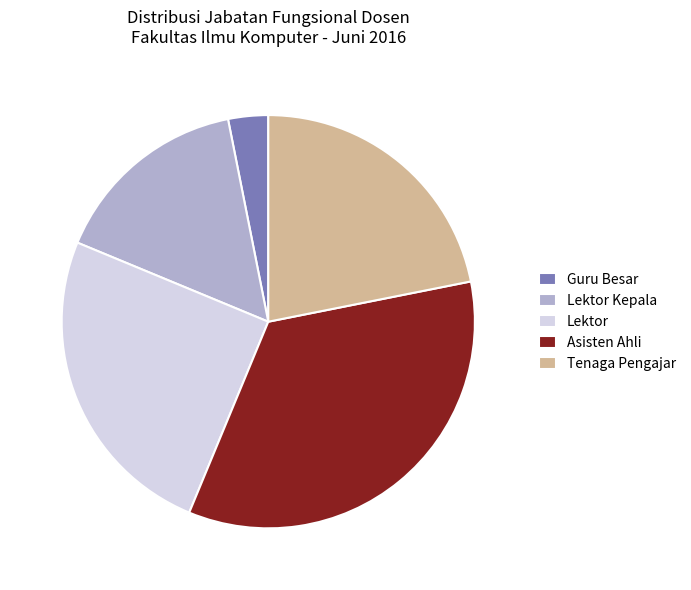

Do Lektor Kepala and Lektor together represent more than half of the pie?

No